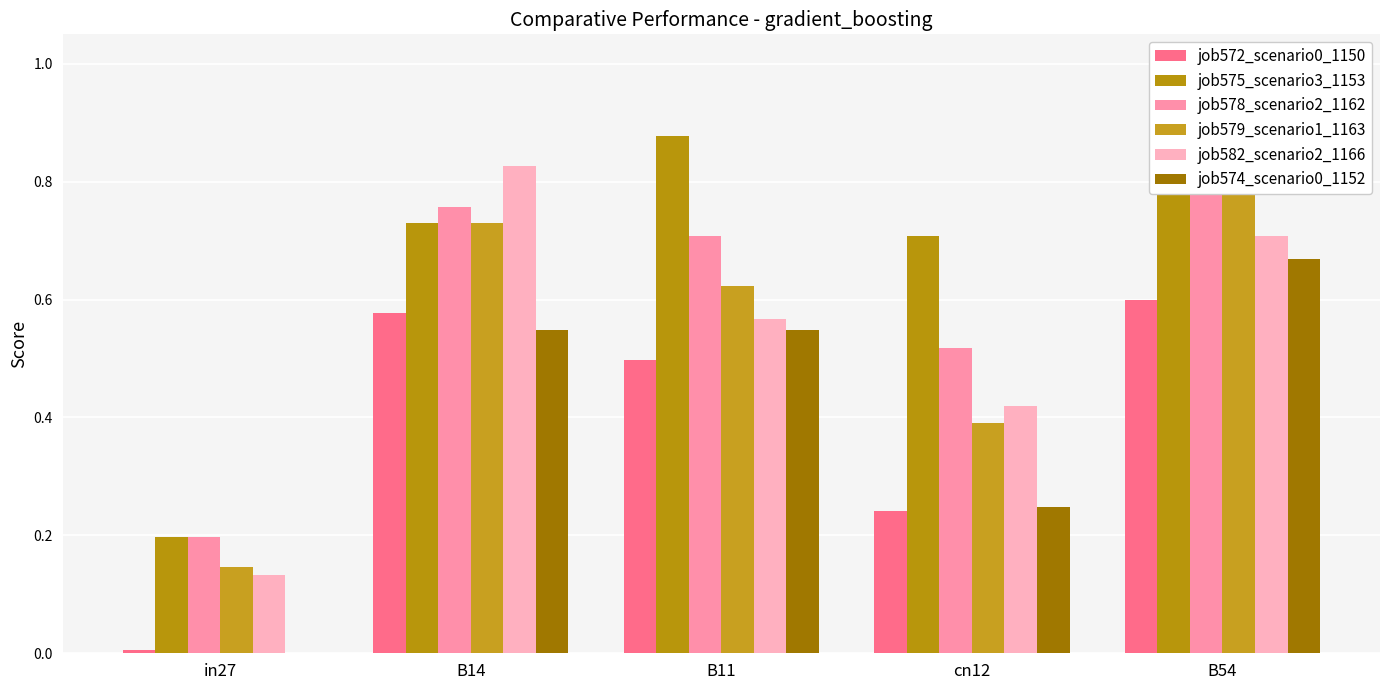

The value of job578_scenario2_1162 at B14 is 1.0. True or false?

False